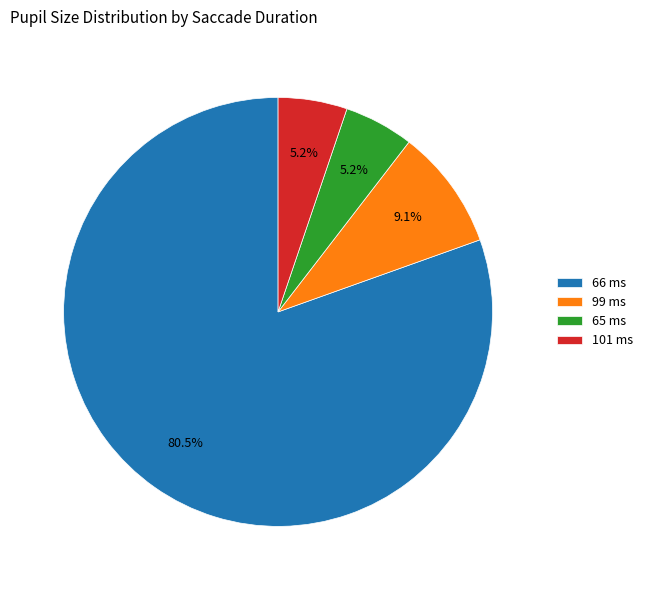

Count the number of slices in the pie.

4